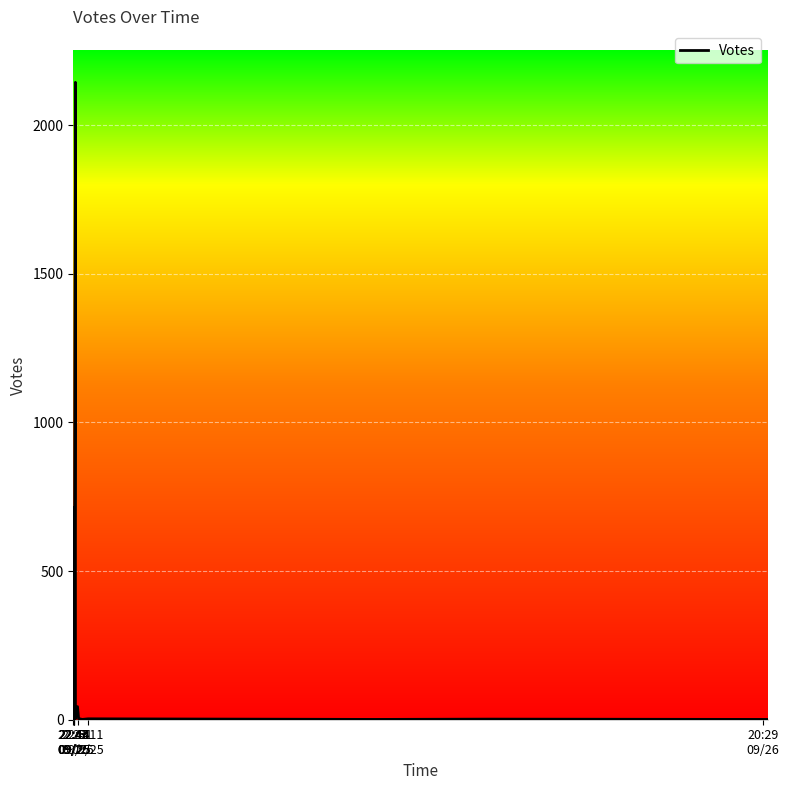

Where does the data first go above 33?

22:43
09/25